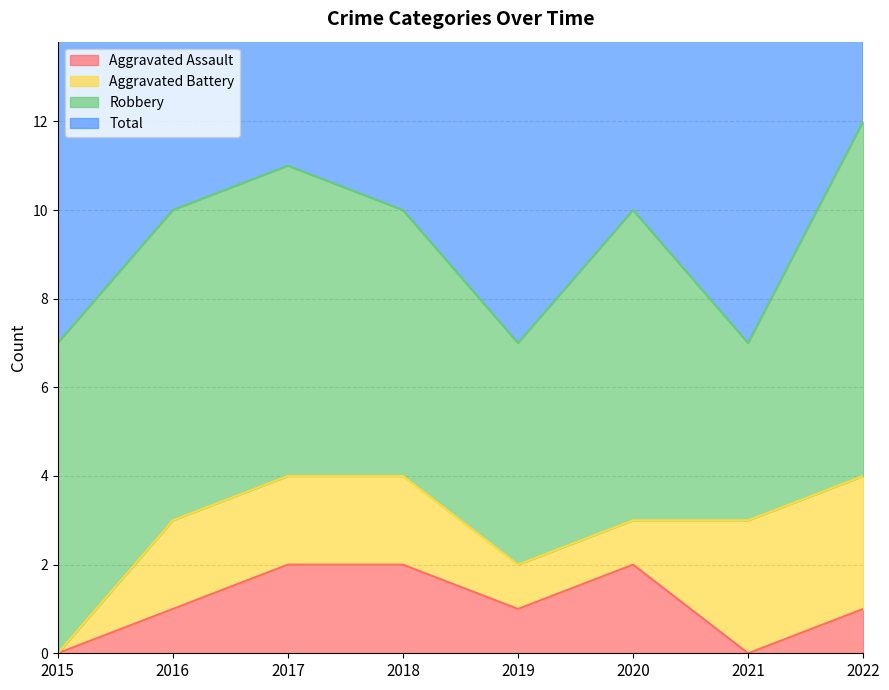

Where is the first local minimum for Total?

2019